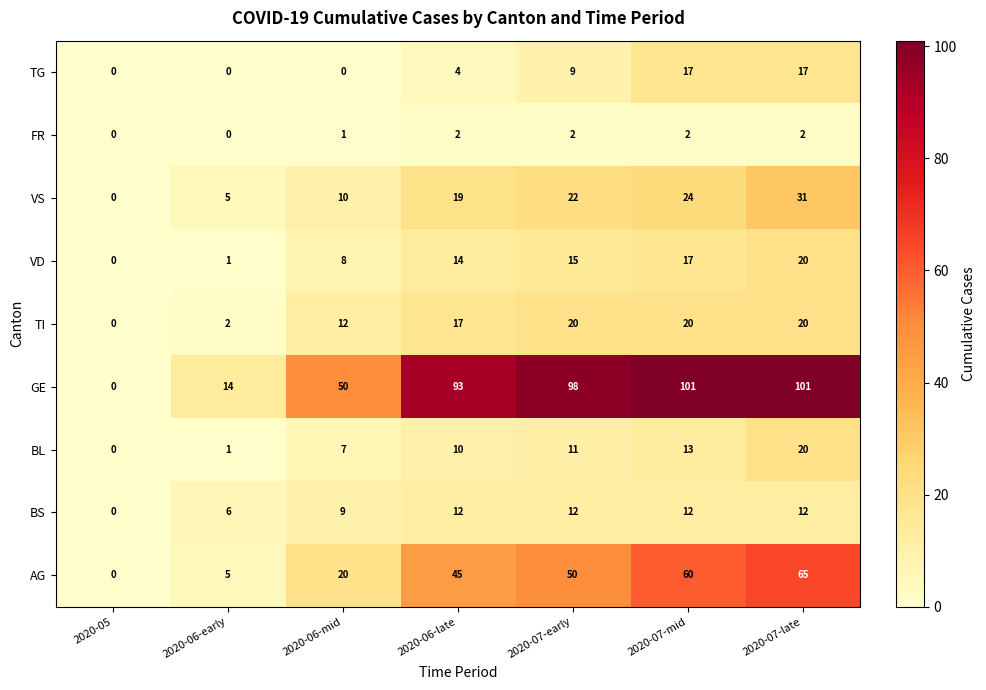

Which series has the largest total across all categories?

GE